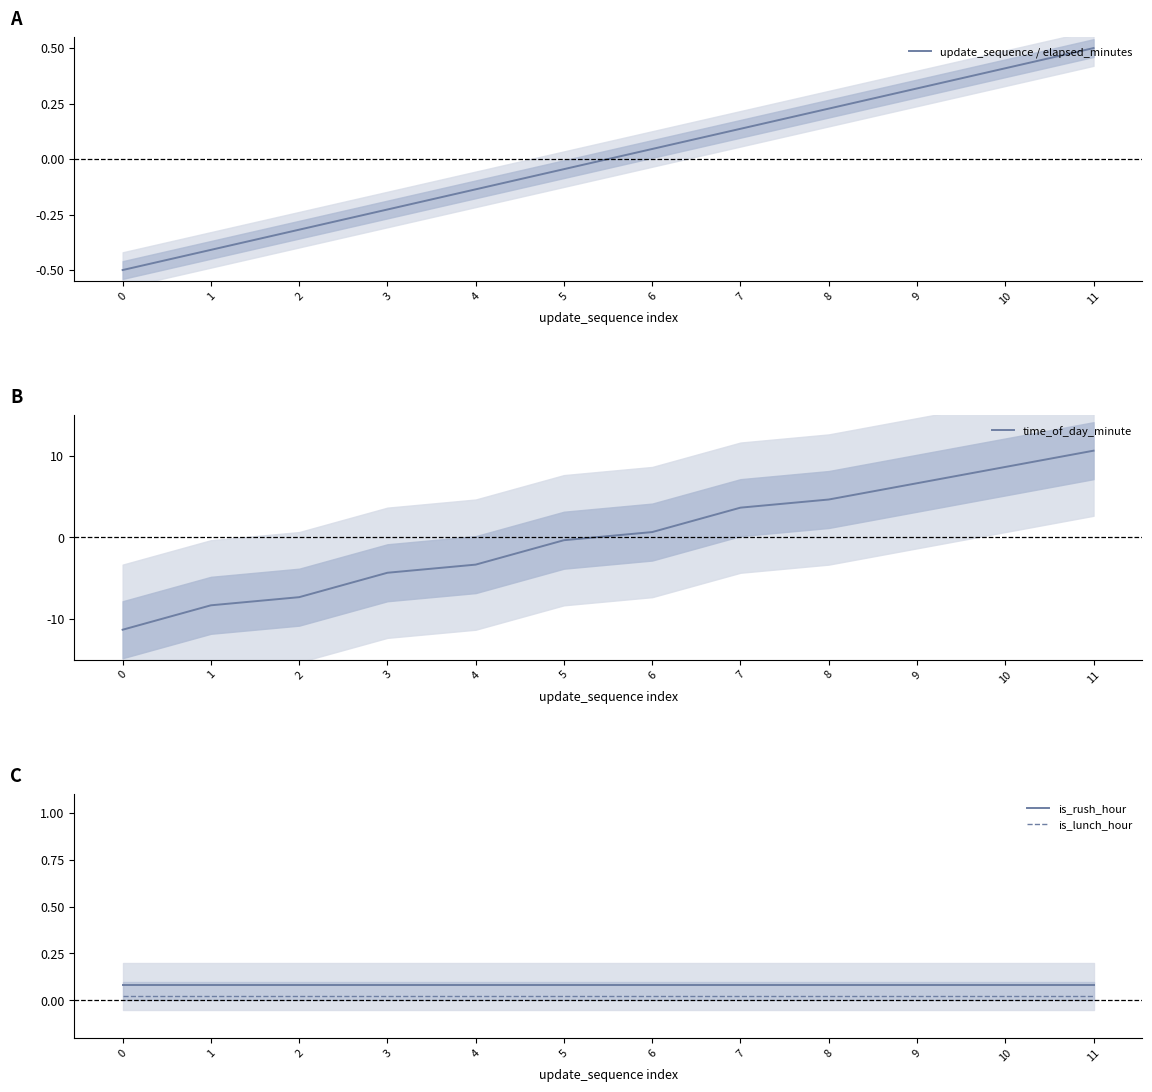

The value of is_lunch_hour at 10 is 0.0. True or false?

False